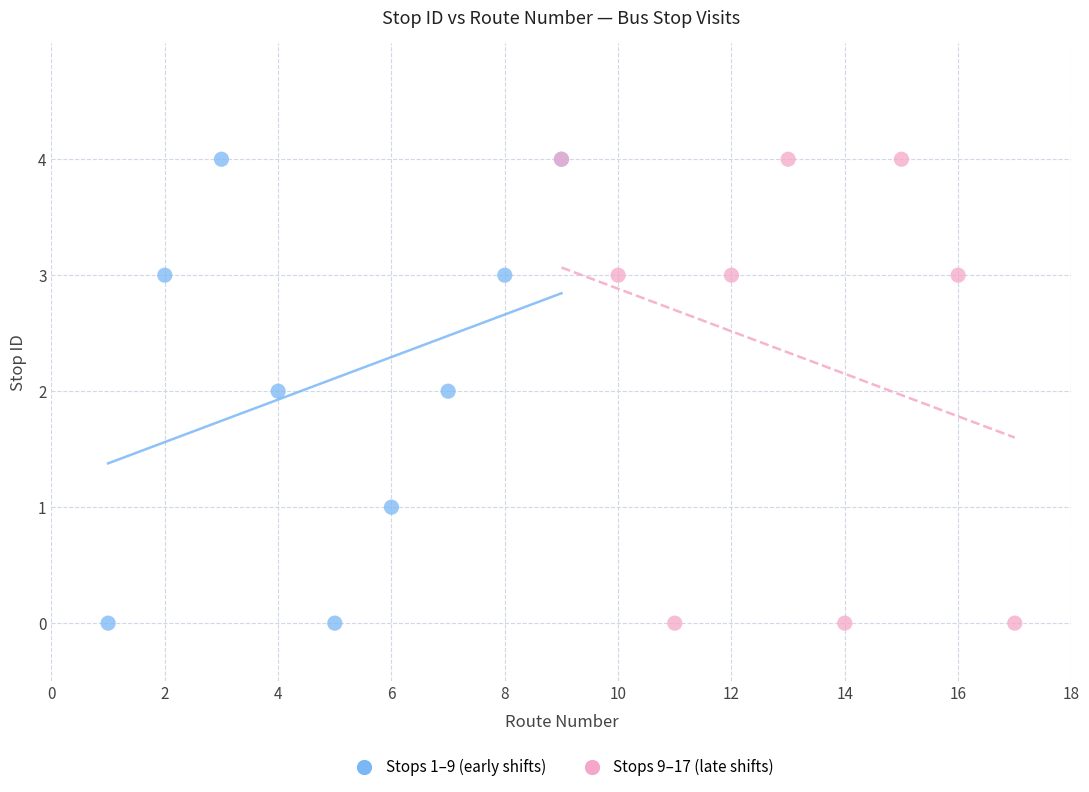

What are all the series names shown in the legend?

Stops 1–9 (early shifts), Stops 9–17 (late shifts)